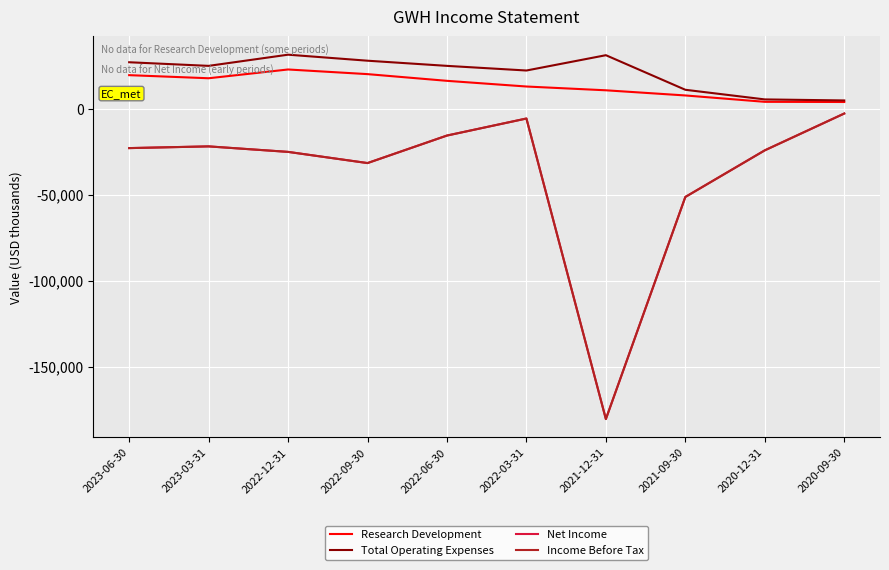

What is the average value of the Research Development series?

13550